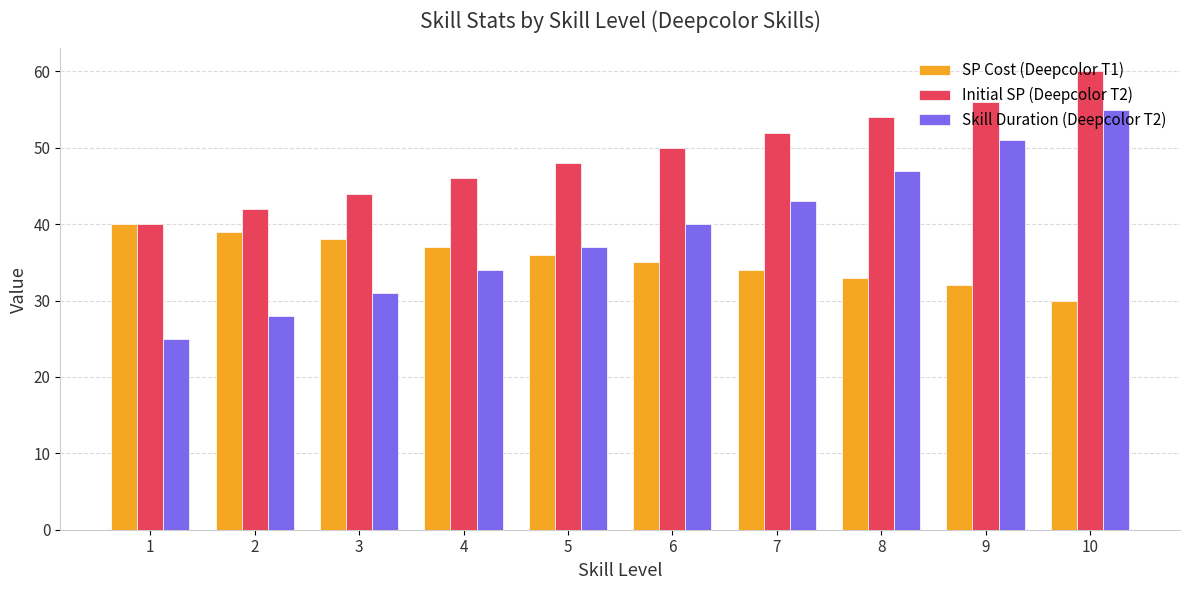

Which series has the largest total across all categories?

Initial SP (Deepcolor T2)